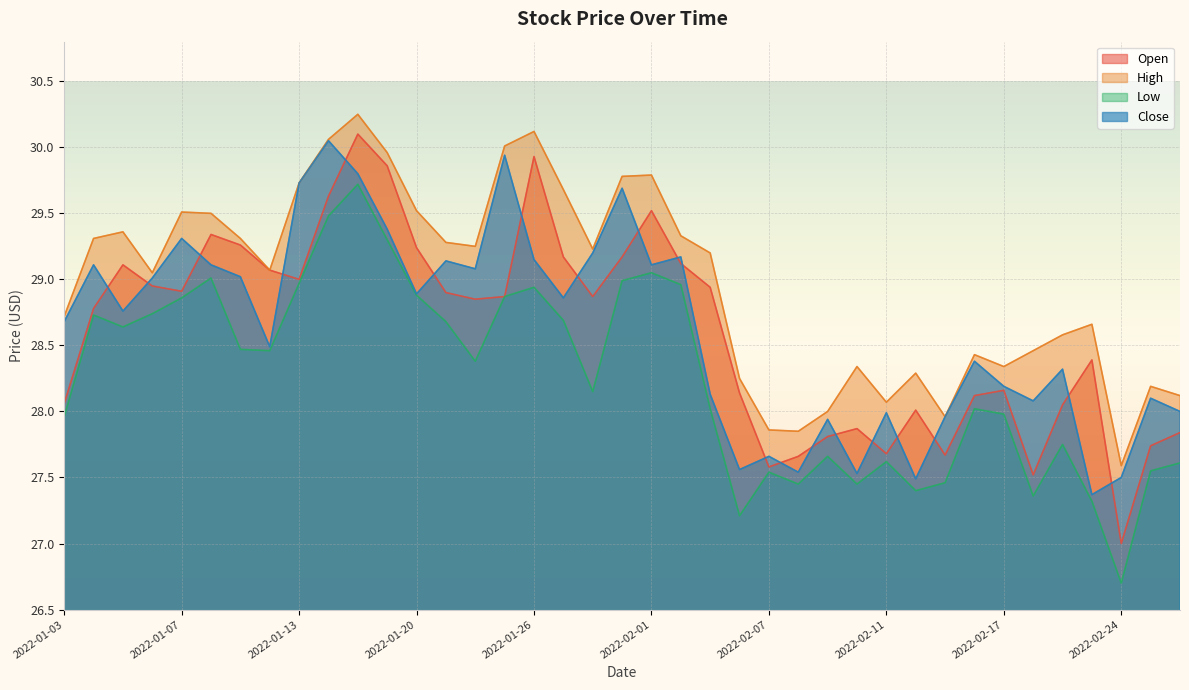

At which label does Close first exceed 28?

2022-01-03